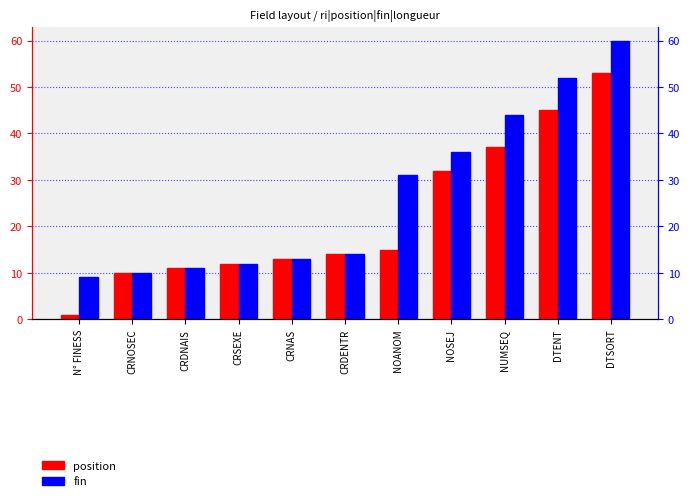

What is the sum of all position values?

243